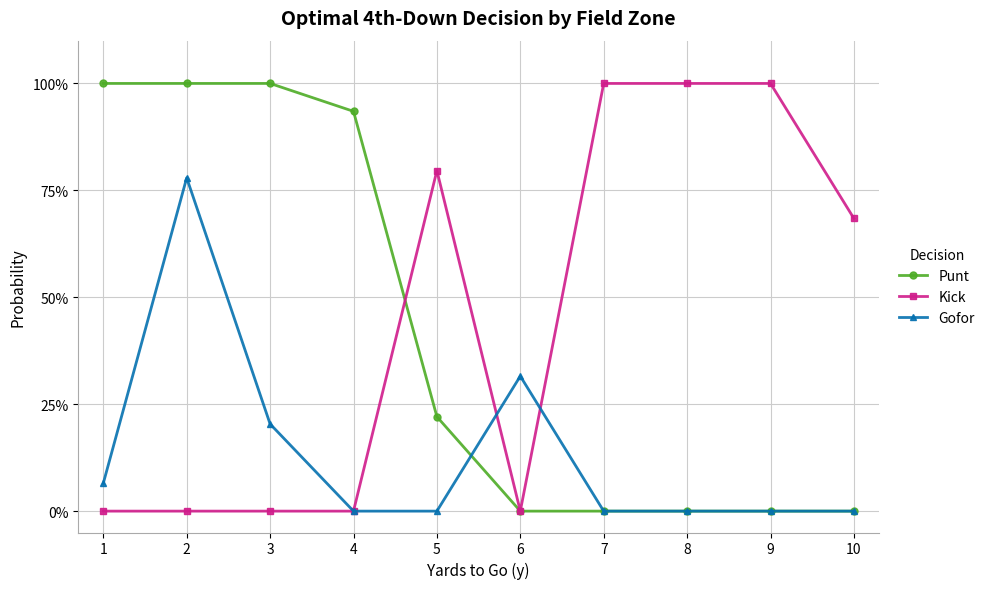

The Gofor series shows 0.0 at 4. True or false?

True